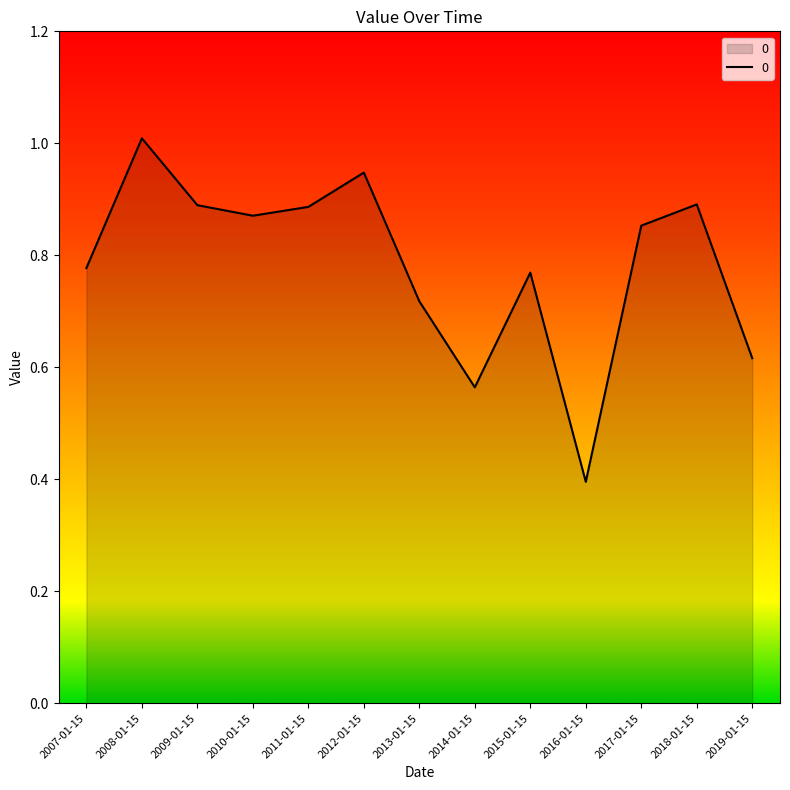

At which category does the chart reach its minimum across all series?

2016-01-15